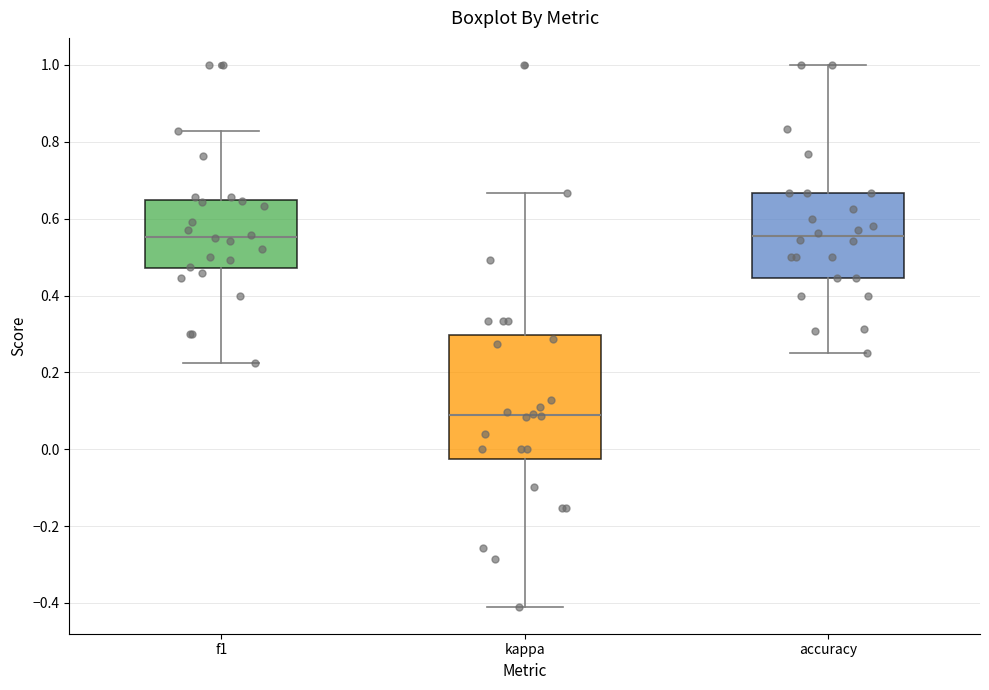

Reading left to right, read every box against the y-axis: the position of its median line, the range the box covers, and the ends of its whiskers. The values are not printed on the chart, so give them approximately, as read against the axis.

f1: median 0.56, box 0.48 to 0.64, whiskers 0.22 to 0.82
kappa: median 0.08, box -0.02 to 0.30, whiskers -0.40 to 0.66
accuracy: median 0.56, box 0.44 to 0.66, whiskers 0.26 to 1.00